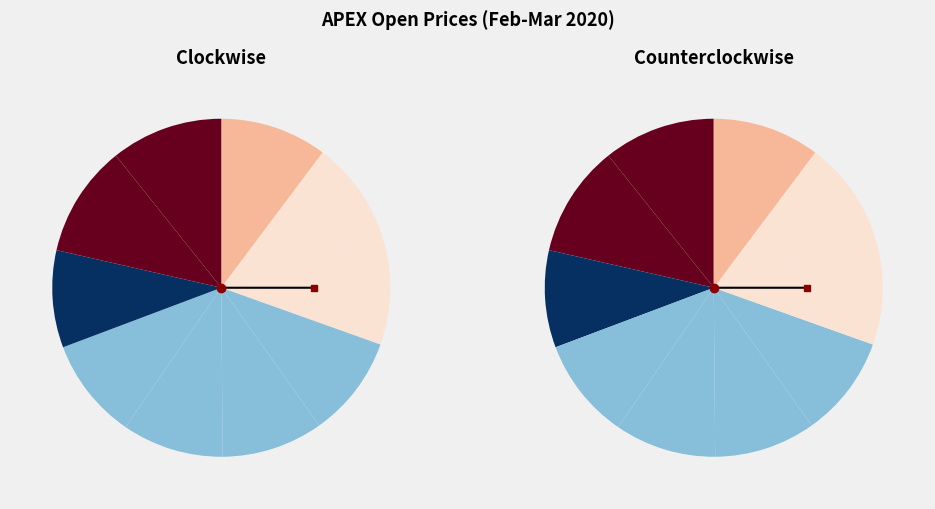

What percentage is the 2020-03-09 slice, to the nearest percent?

10%